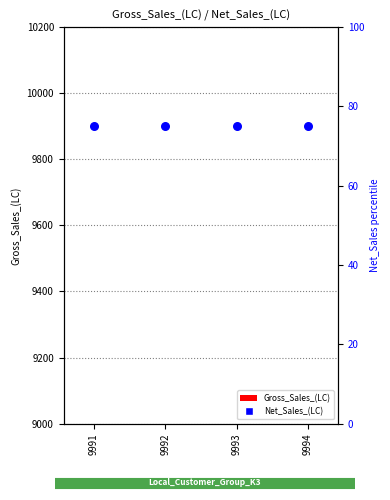

Is the value of Gross_Sales_(LC) at 9991 greater than the value of Net_Sales_(LC) at 9992?

Yes